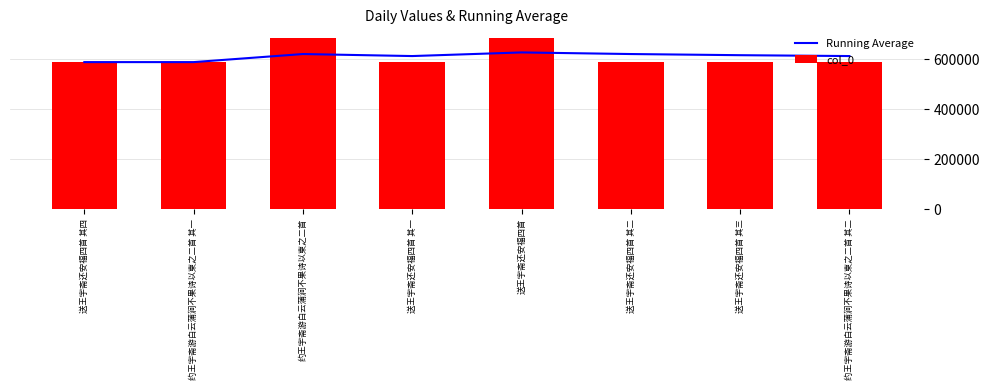

Reading left to right, extract all data points from this chart.

Running Average: 送王宇斋还安福四首 其四=588335.0	约王宇斋游白云蒲涧不果诗以柬之二首 其一=588332.5	约王宇斋游白云蒲涧不果诗以柬之二首=620587.3	送王宇斋还安福四首 其一=612523.5	送王宇斋还安福四首=627038.4	送王宇斋还安福四首 其二=620587.5	送王宇斋还安福四首 其三=615979.9	约王宇斋游白云蒲涧不果诗以柬之二首 其二=612523.8
col_0: 送王宇斋还安福四首 其四=588335.0	约王宇斋游白云蒲涧不果诗以柬之二首 其一=588330.0	约王宇斋游白云蒲涧不果诗以柬之二首=685097.0	送王宇斋还安福四首 其一=588332.0	送王宇斋还安福四首=685098.0	送王宇斋还安福四首 其二=588333.0	送王宇斋还安福四首 其三=588334.0	约王宇斋游白云蒲涧不果诗以柬之二首 其二=588331.0